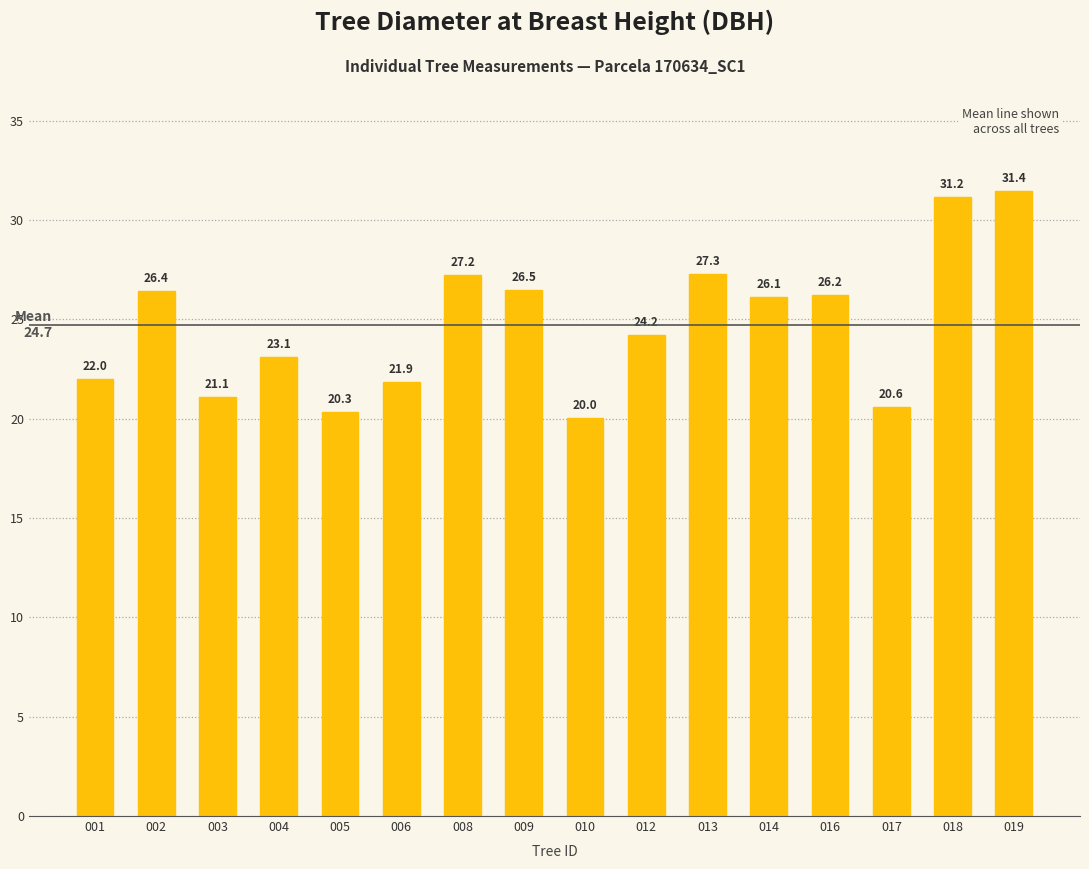

What is the maximum value shown in the chart?

31.4